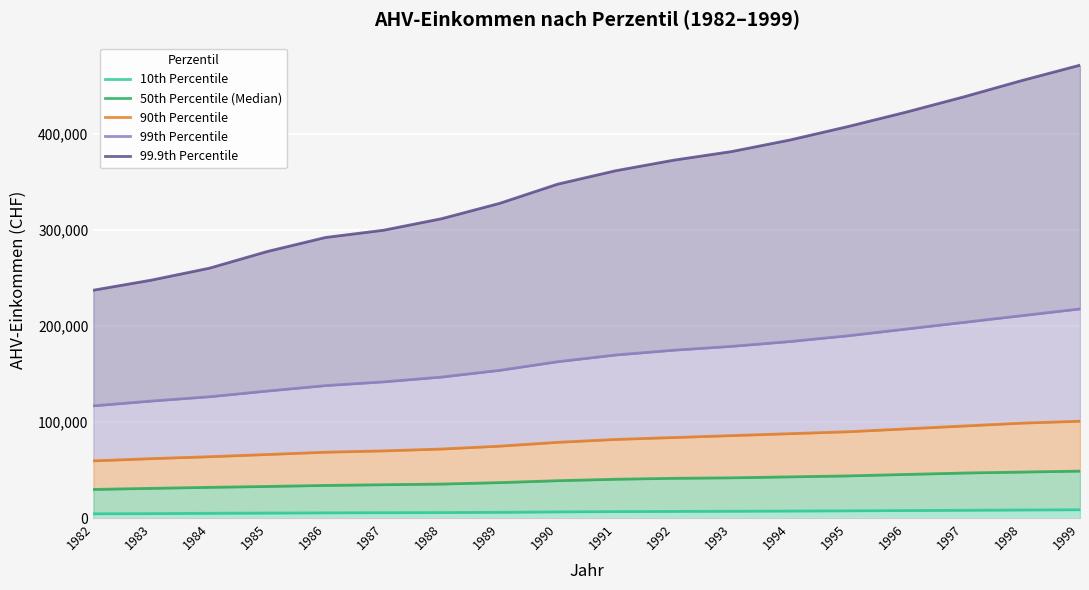

What value does the 99th Percentile series have at 1990?

163000